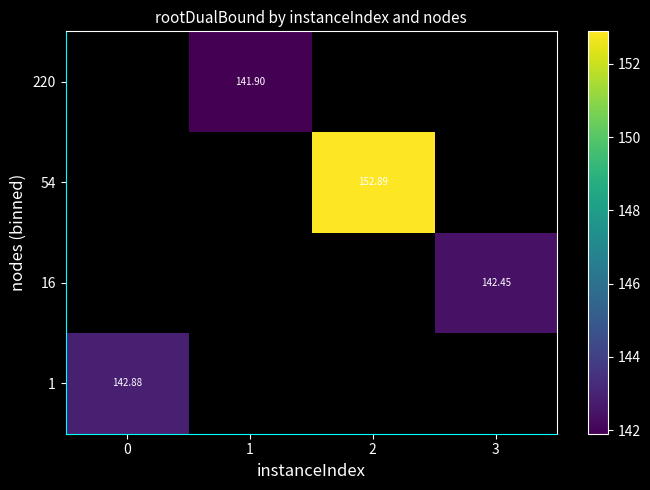

The 54 series shows 152.9 at 2. True or false?

True